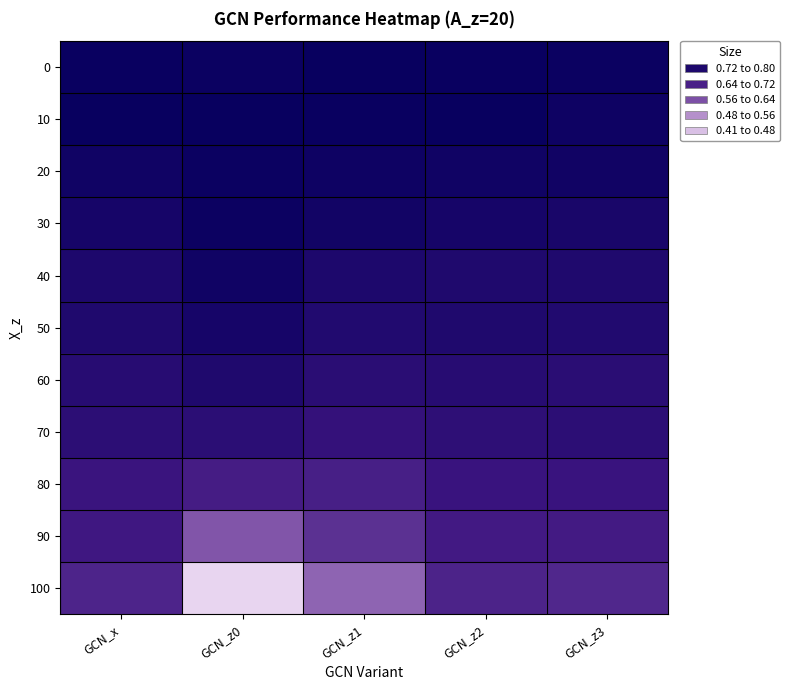

Rank the series by their maximum value, from lowest to highest.

100, 90, 80, 70, 60, 50, 40, 30, 20, 0, 10